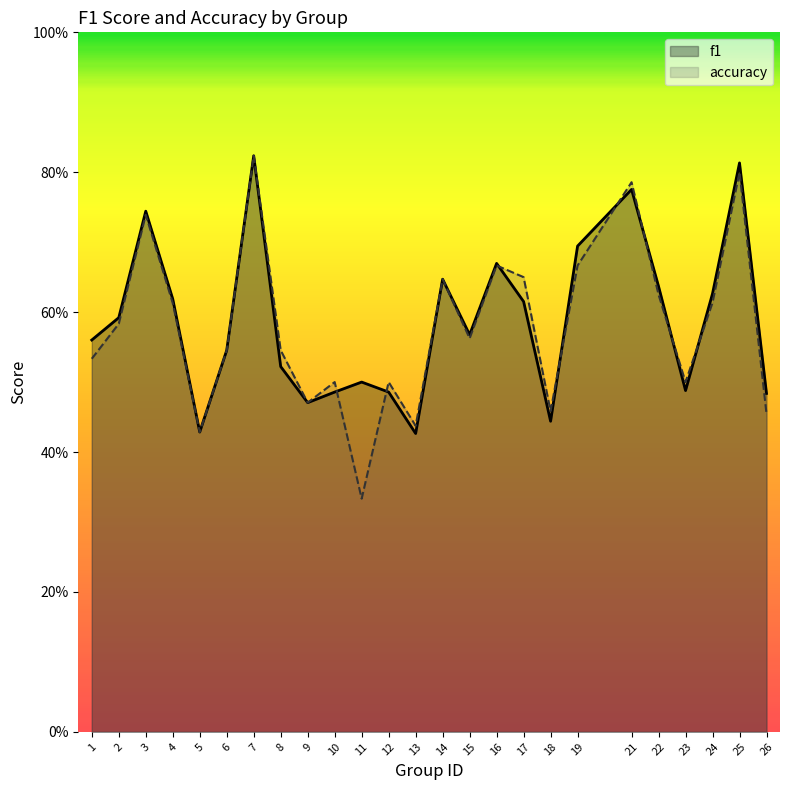

The accuracy series shows 0.3 at 6. True or false?

False